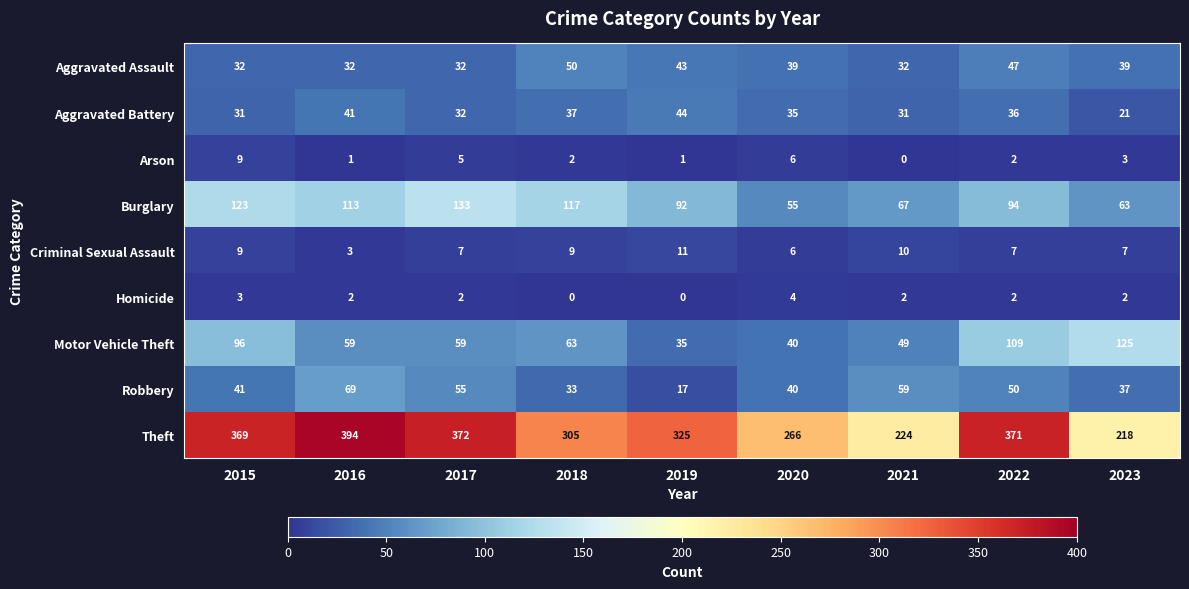

At which label is Burglary closest to 94?

2022